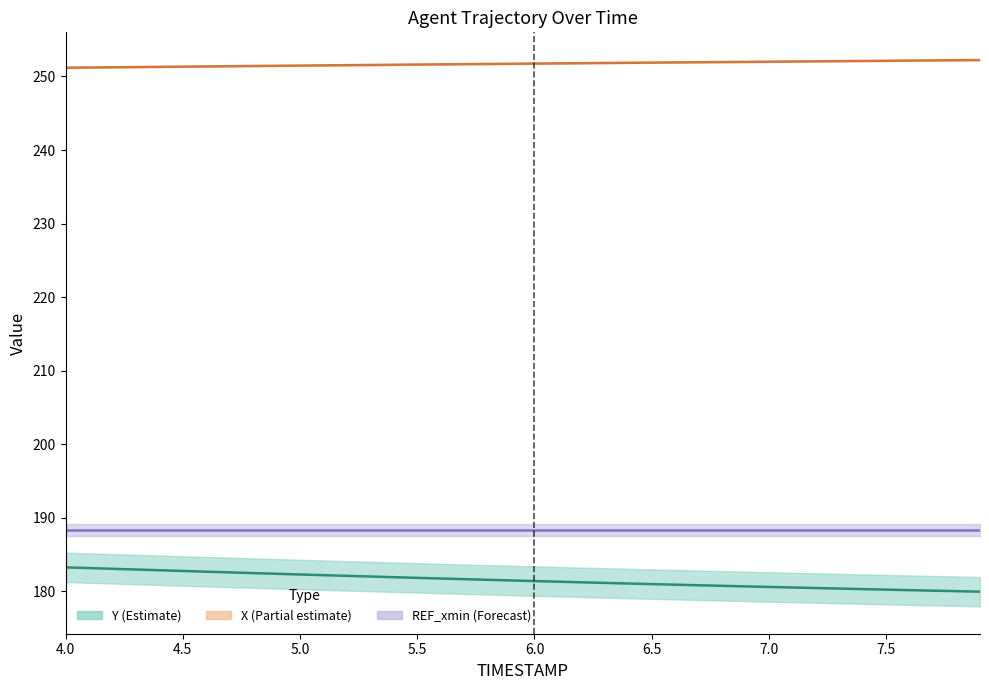

What is the value of the REF_xmin point at the 21st from the left?

188.3